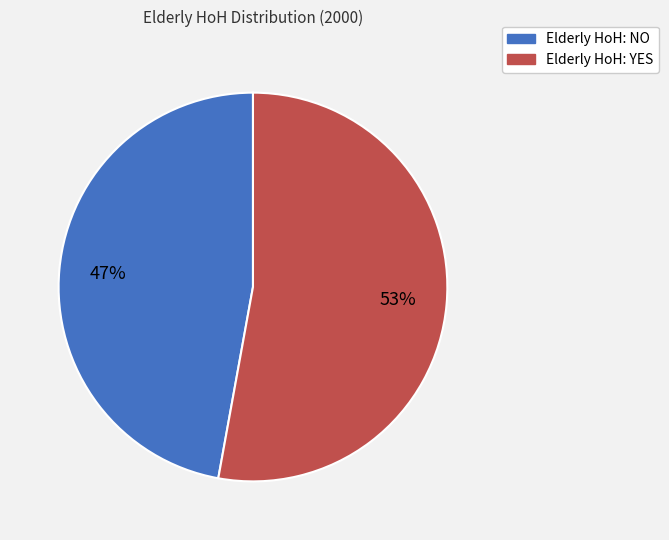

Which category has the smallest portion of the pie?

Elderly HoH: NO